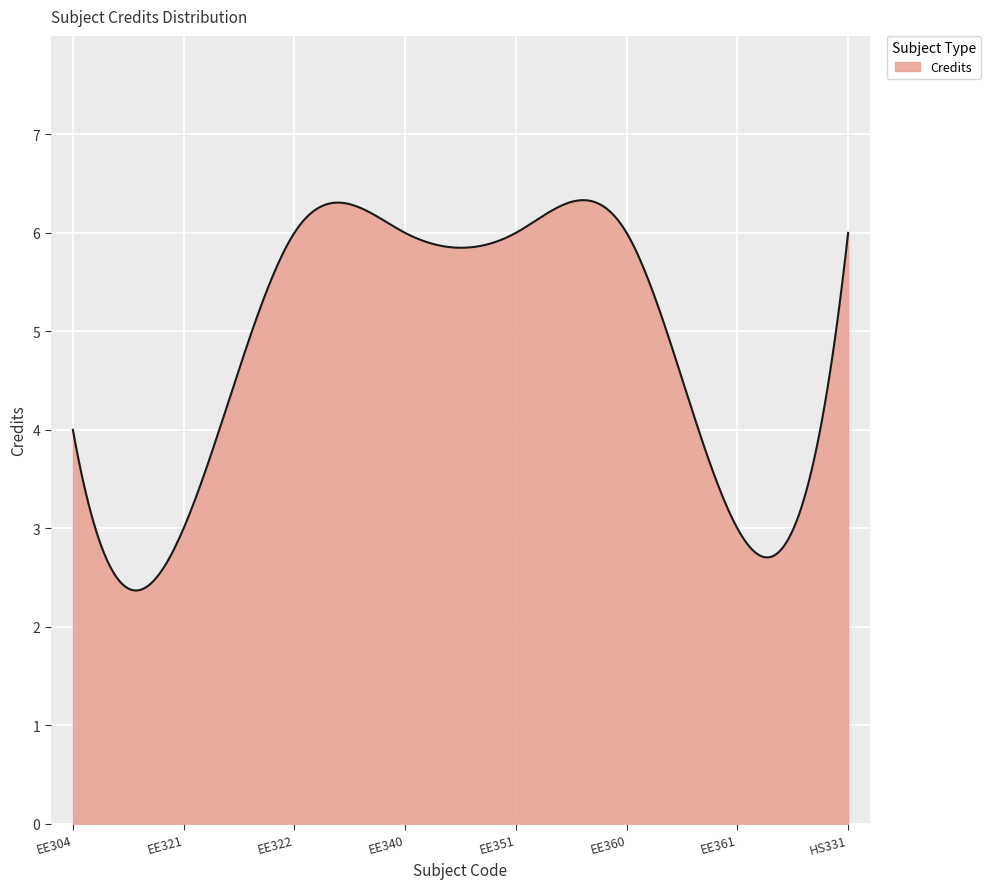

What is the maximum value shown in the chart?

6.3